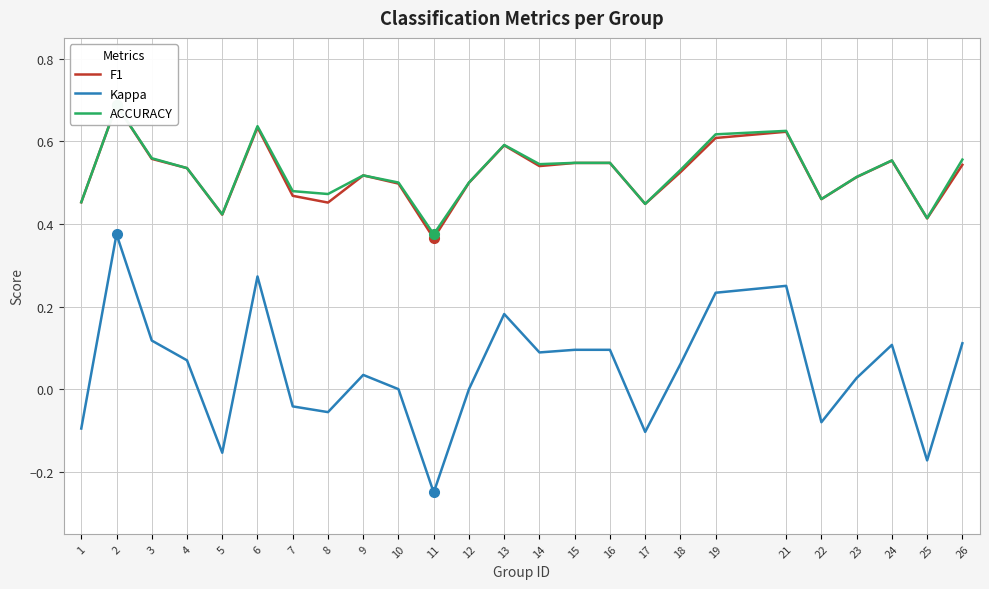

What is the value of the ACCURACY point at the 11th from the left?

0.4